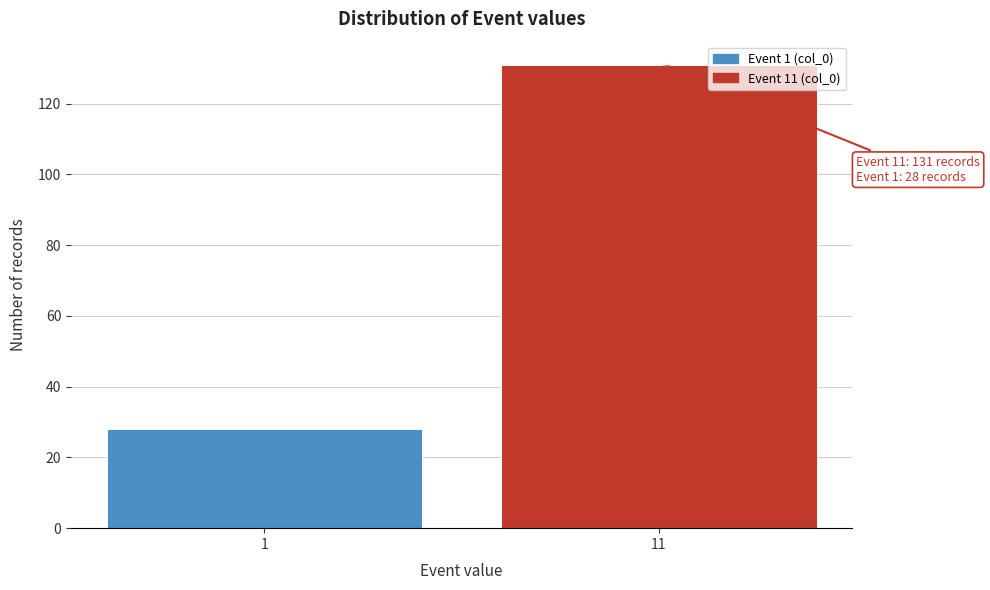

Reading right to left, extract all data points from this chart.

131	28